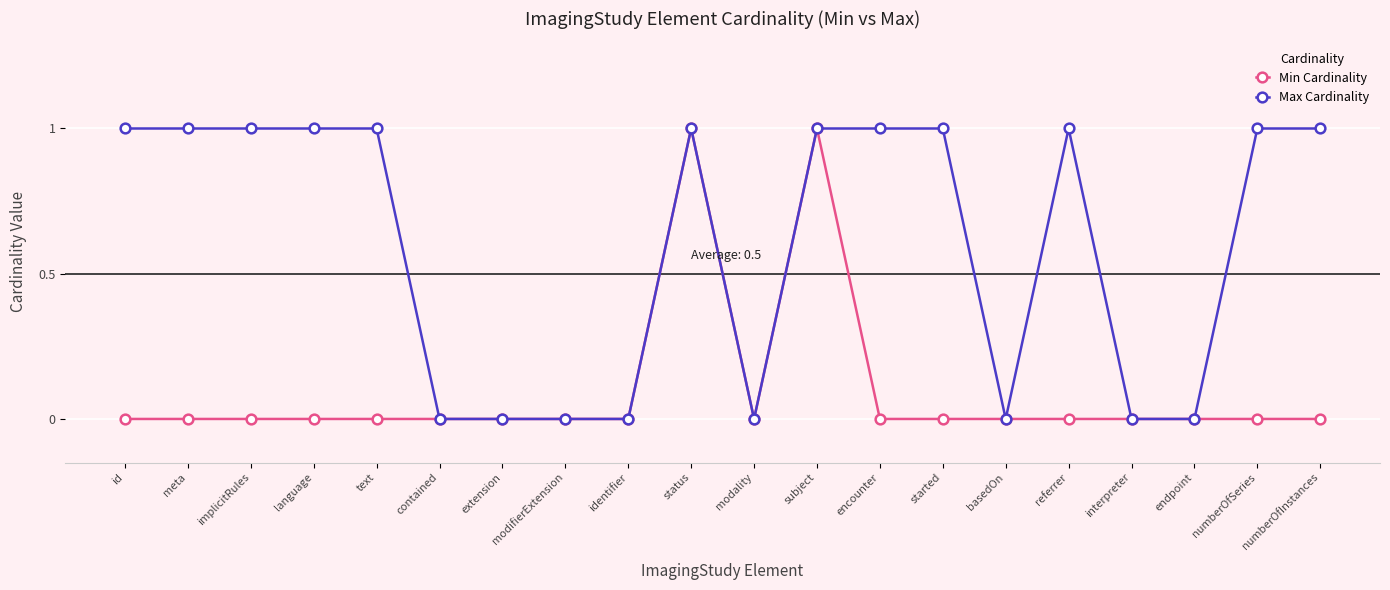

Reading right to left, extract all data points from this chart.

Min Cardinality: 0	0	0	0	0	0	0	0	1	0	1	0	0	0	0	0	0	0	0	0
Max Cardinality: 1	1	0	0	1	0	1	1	1	0	1	0	0	0	0	1	1	1	1	1